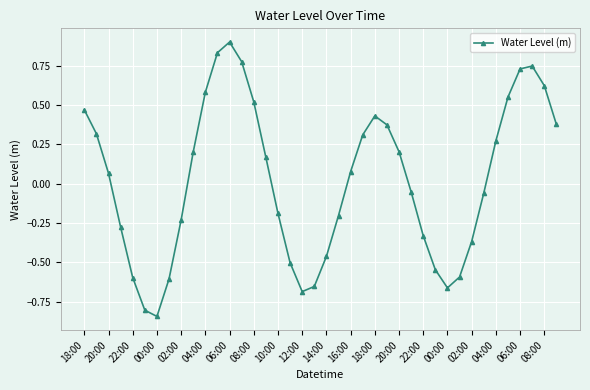

What is the greatest value displayed?

0.9